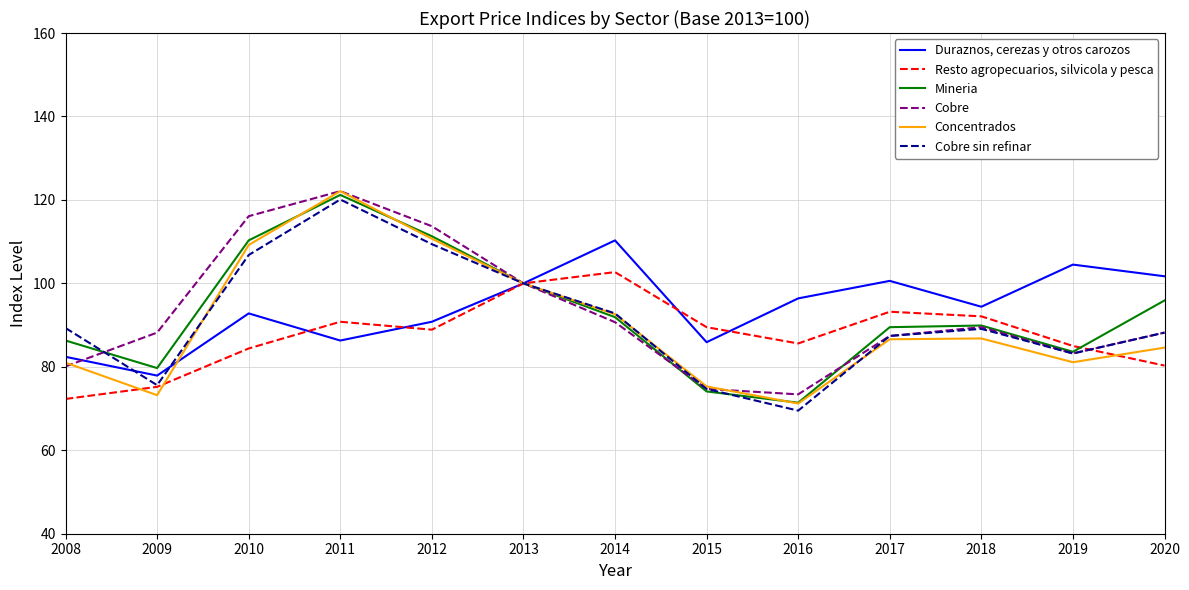

What is the greatest value displayed?

122.1